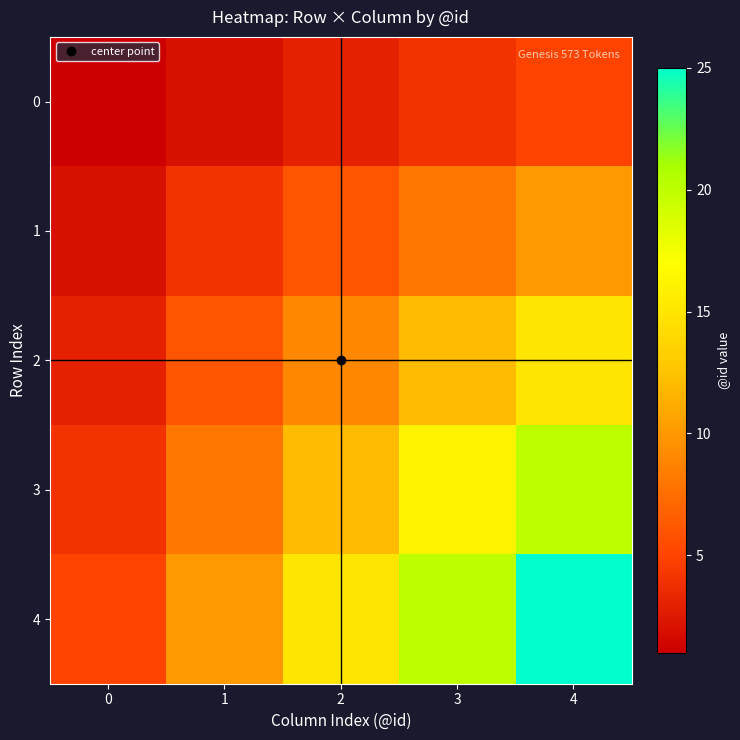

At how many categories does at least one series exceed 15?

2